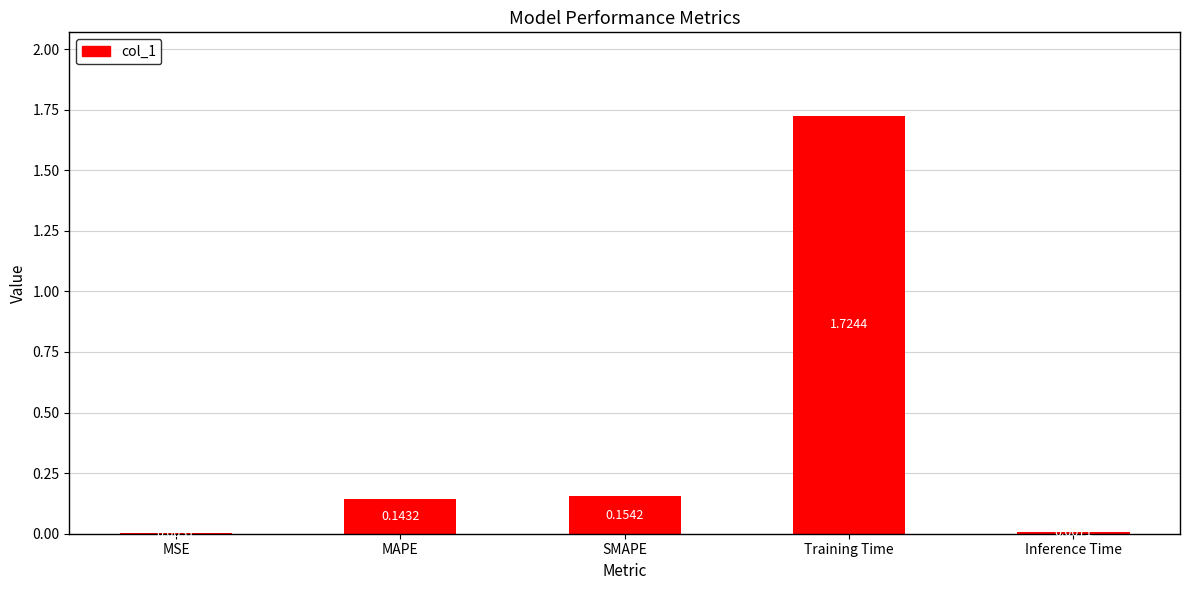

Is it true that the value at Training Time is 0.9?

False